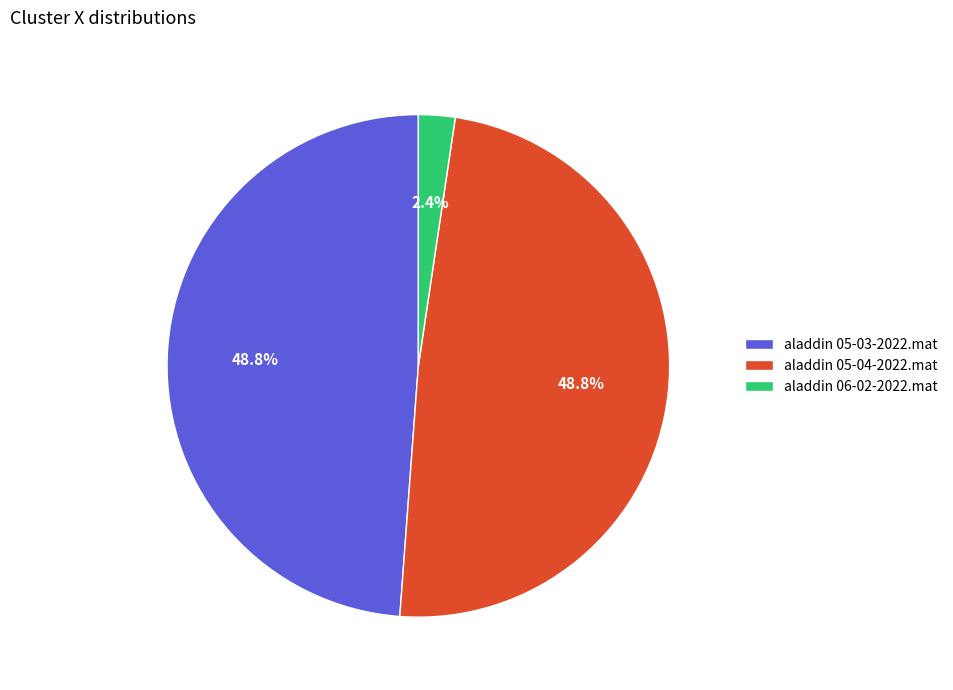

How many segments does this pie chart have?

3